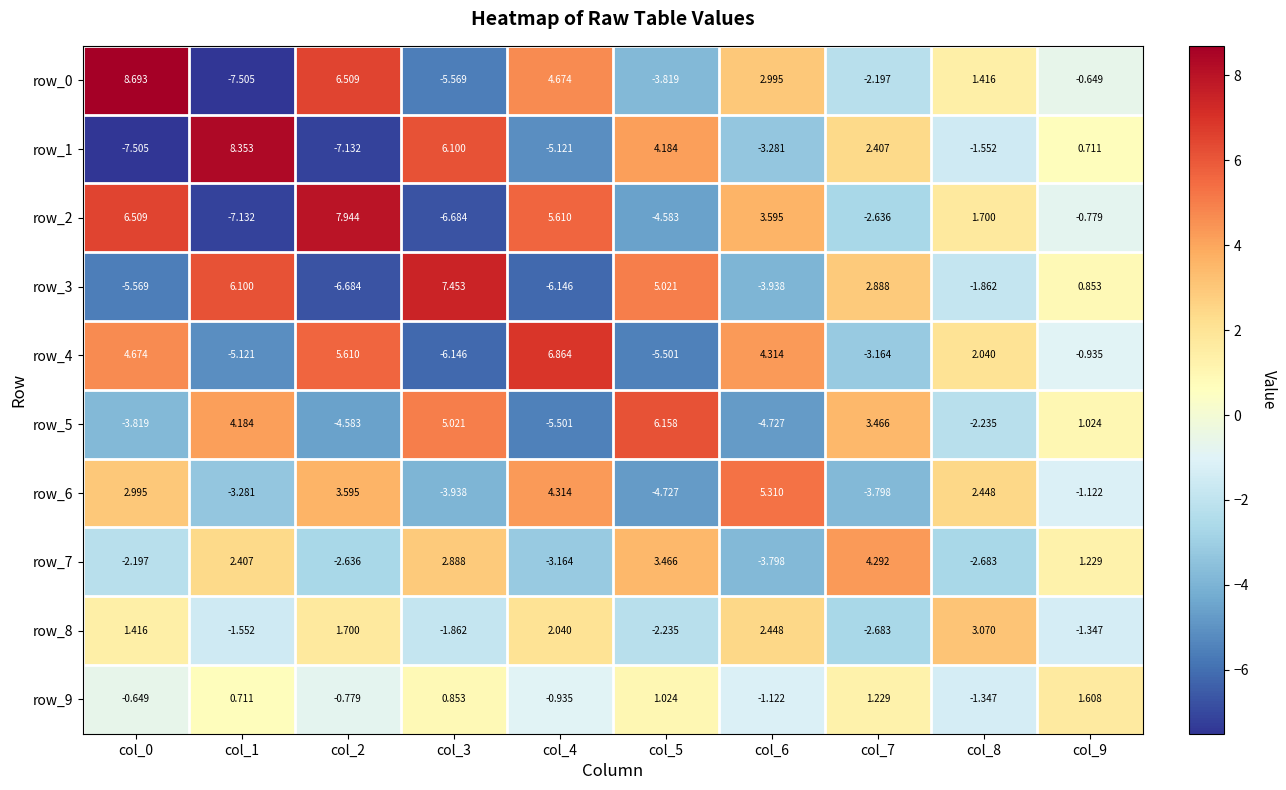

Is the value of row_4 at col_8 greater than the value of row_1 at col_8?

Yes